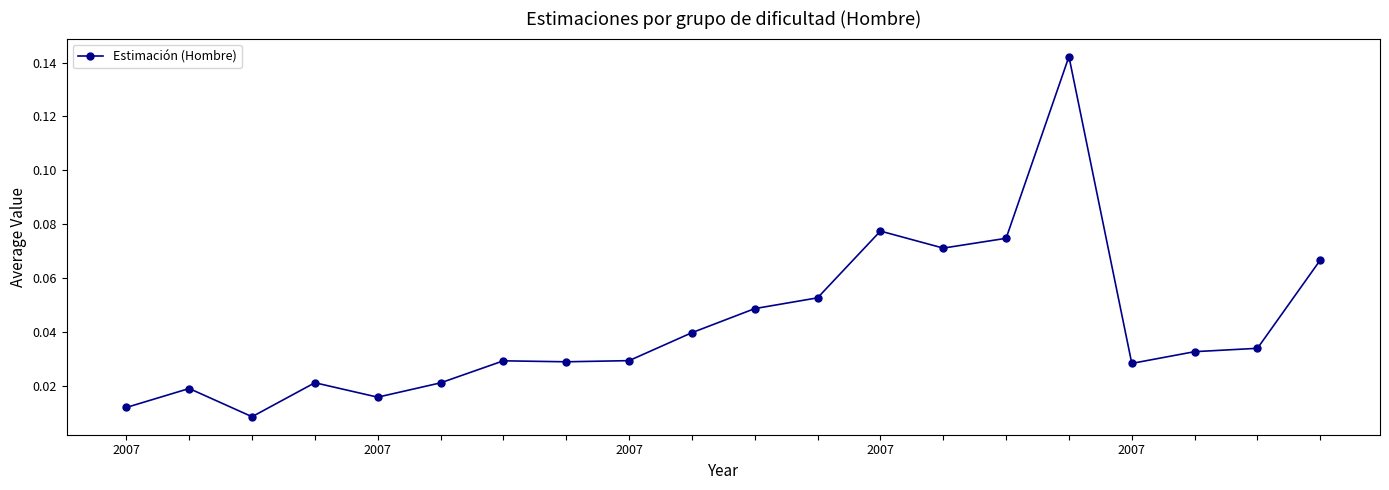

True or false: the data has more than 2 interior local peaks.

True